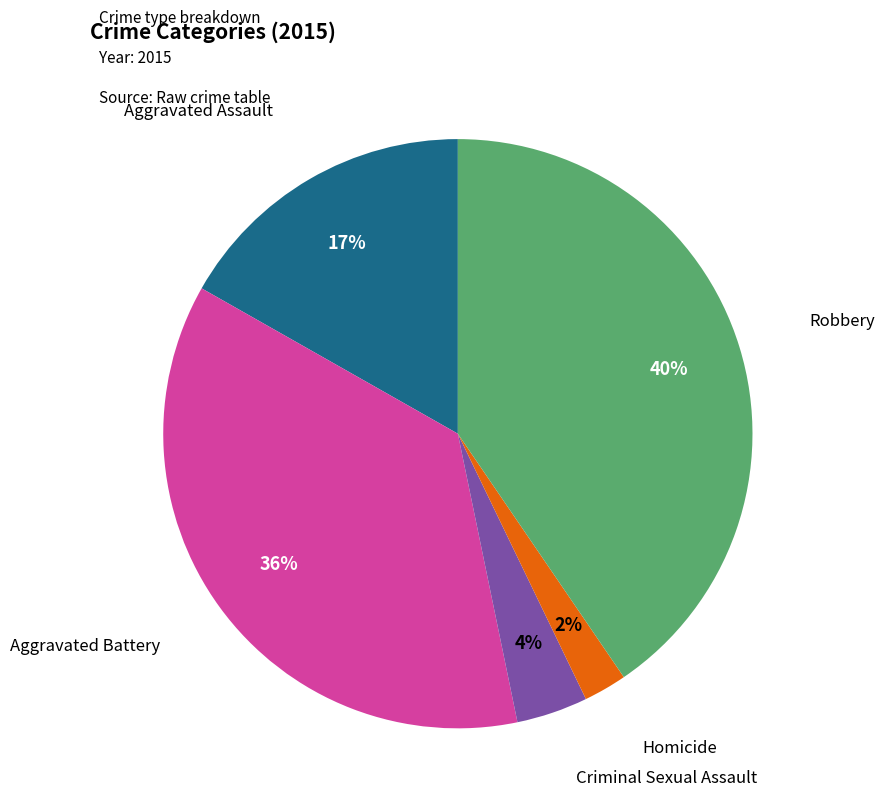

How many slices are in this pie chart?

5